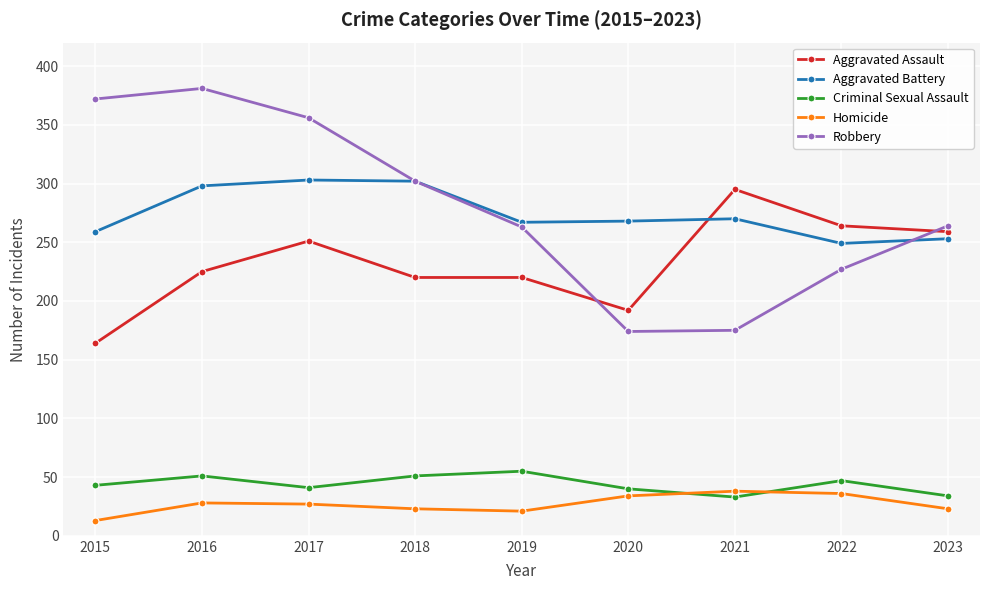

How many interior local valleys does the Criminal Sexual Assault series have?

2